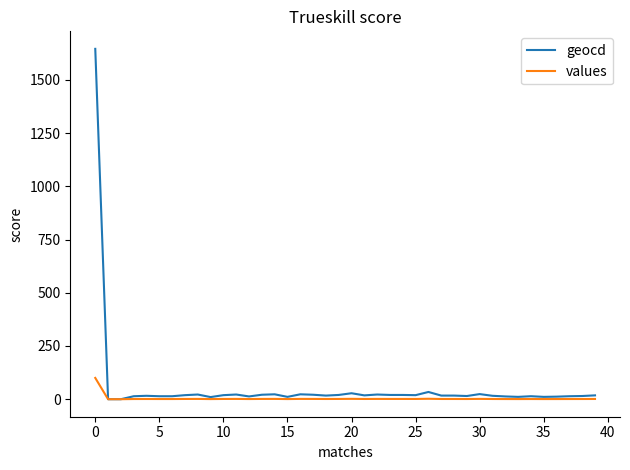

True or false: values has more than 2 interior local peaks.

True